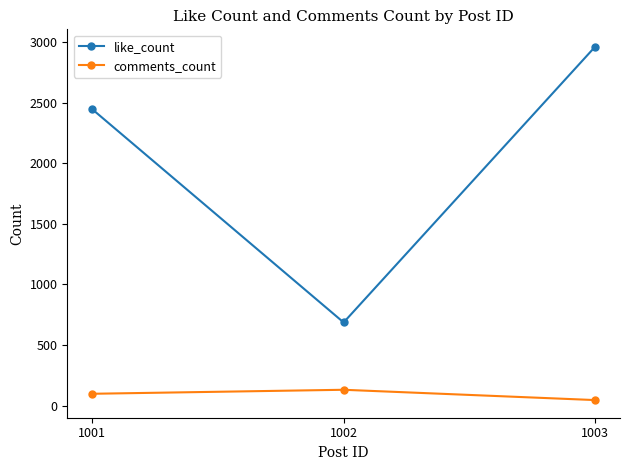

What is the sum of all comments_count values?

272